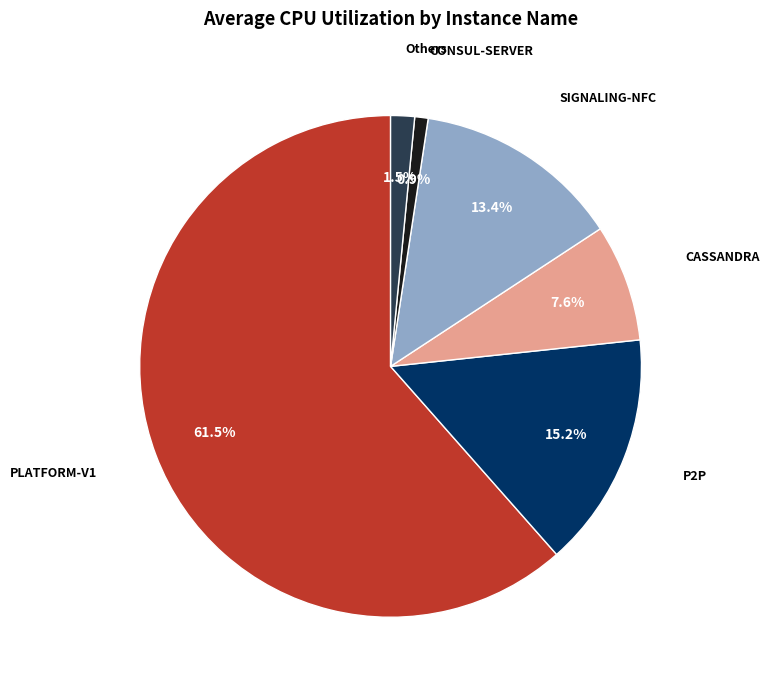

Rank the categories by value from lowest to highest.

CONSUL-SERVER, Others, CASSANDRA, SIGNALING-NFC, P2P, PLATFORM-V1